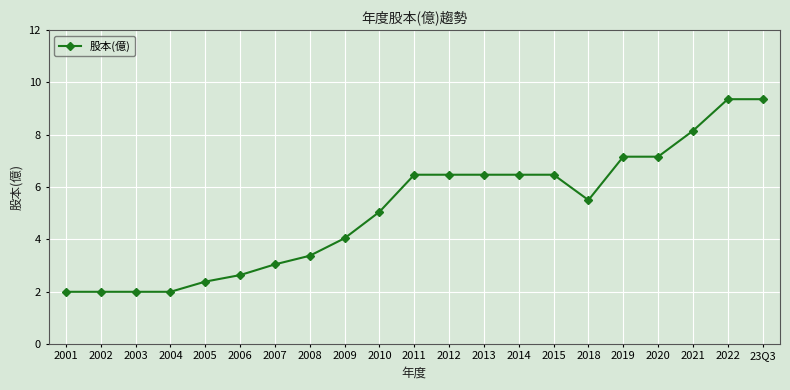

Which has a higher value, 2020 or 2001?

2020